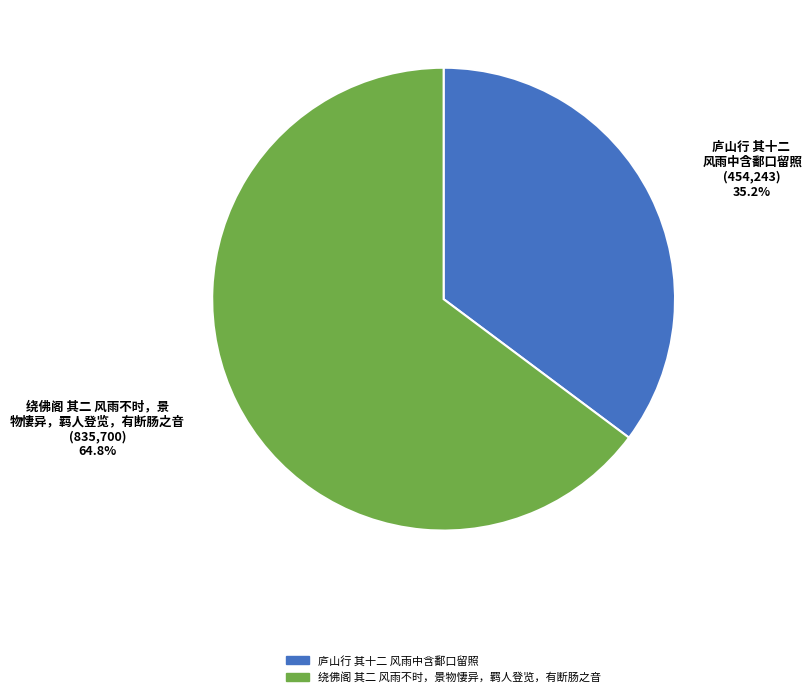

To the nearest percent, what is the combined percentage of 绕佛阁 其二 风雨不时，景物悽异，羁人登览，有断肠之音 and 庐山行 其十二 风雨中含鄱口留照?

100%